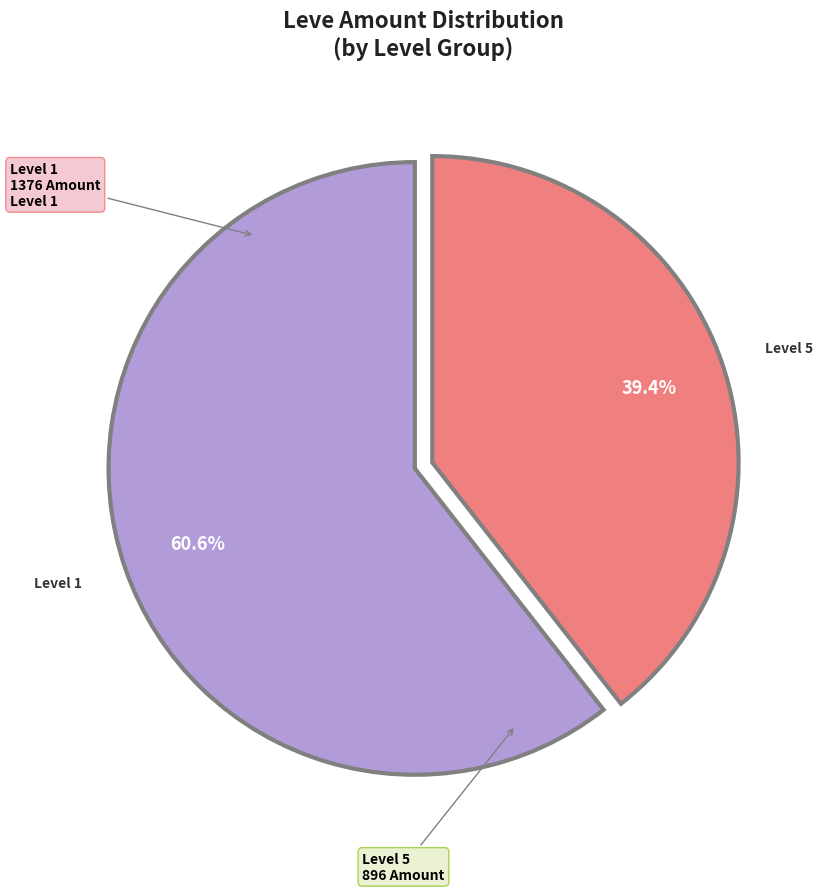

Is there any slice that represents more than half of the pie?

Yes